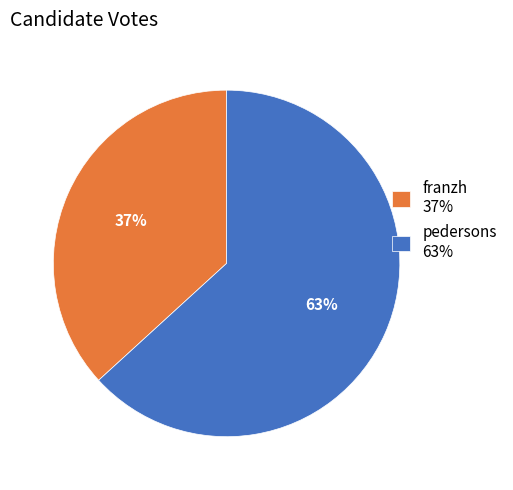

Rank the categories by value from lowest to highest.

franzh, pedersons